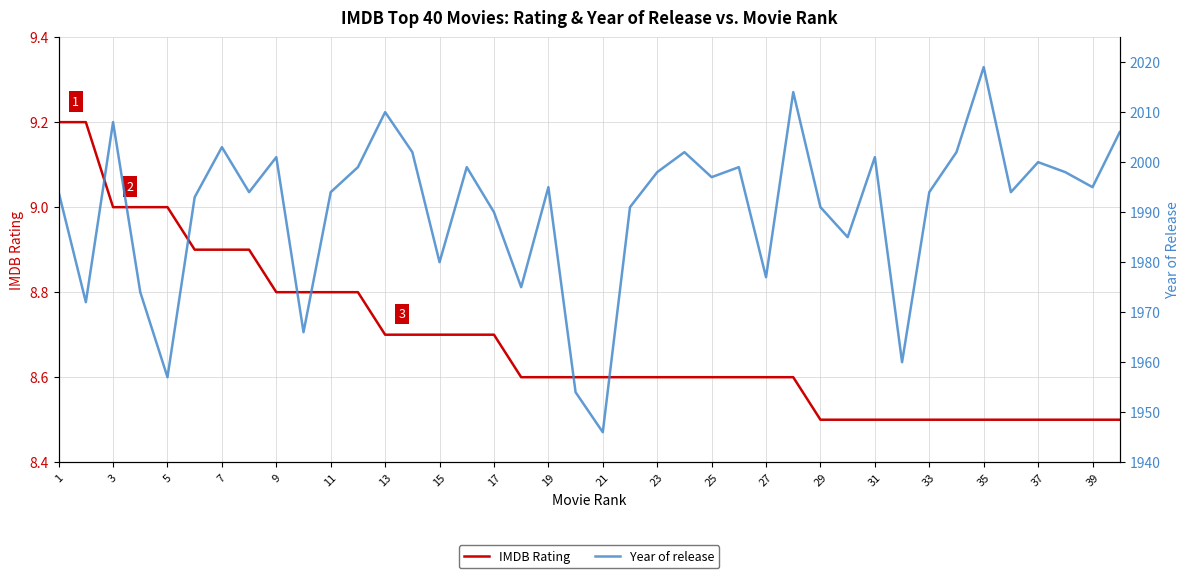

Is it true that IMDB Rating equals 8.5 at 33?

True